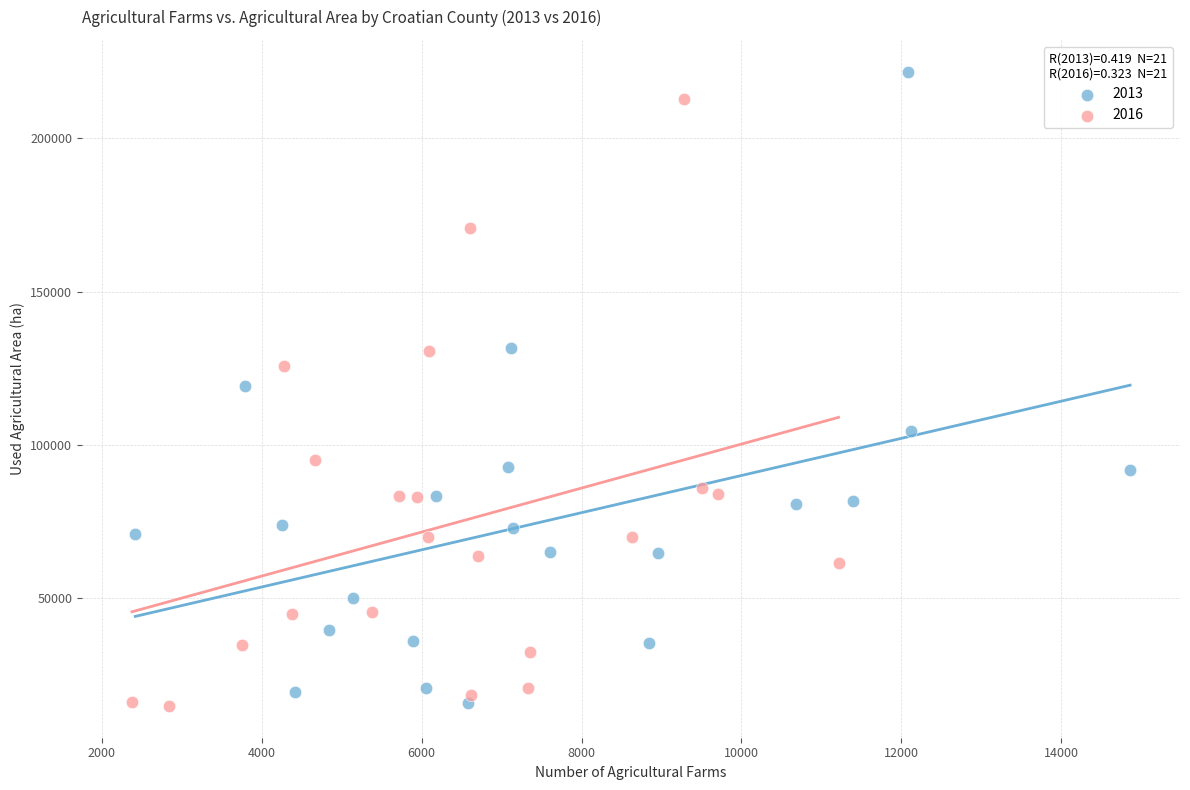

Which series has the largest Y range (max minus min)?

2013